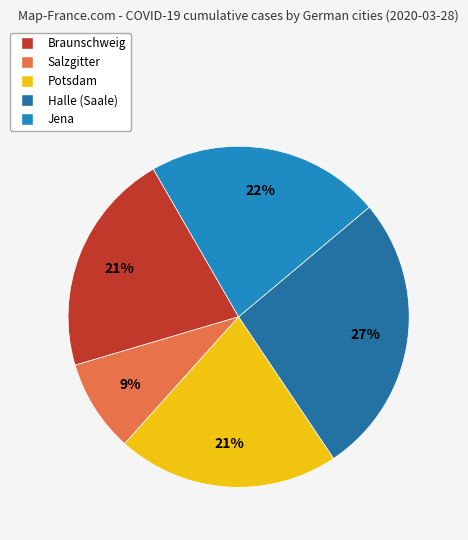

To the nearest percent, what is the average slice percentage?

20%